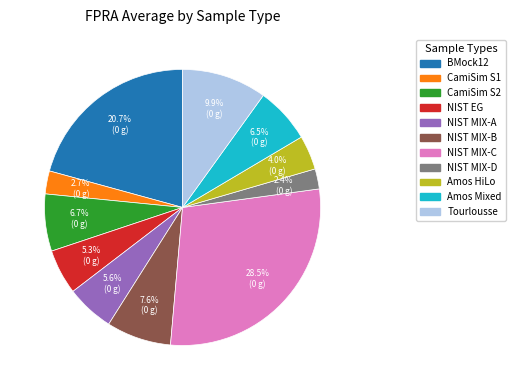

Does Amos HiLo account for over 50% of the chart?

No